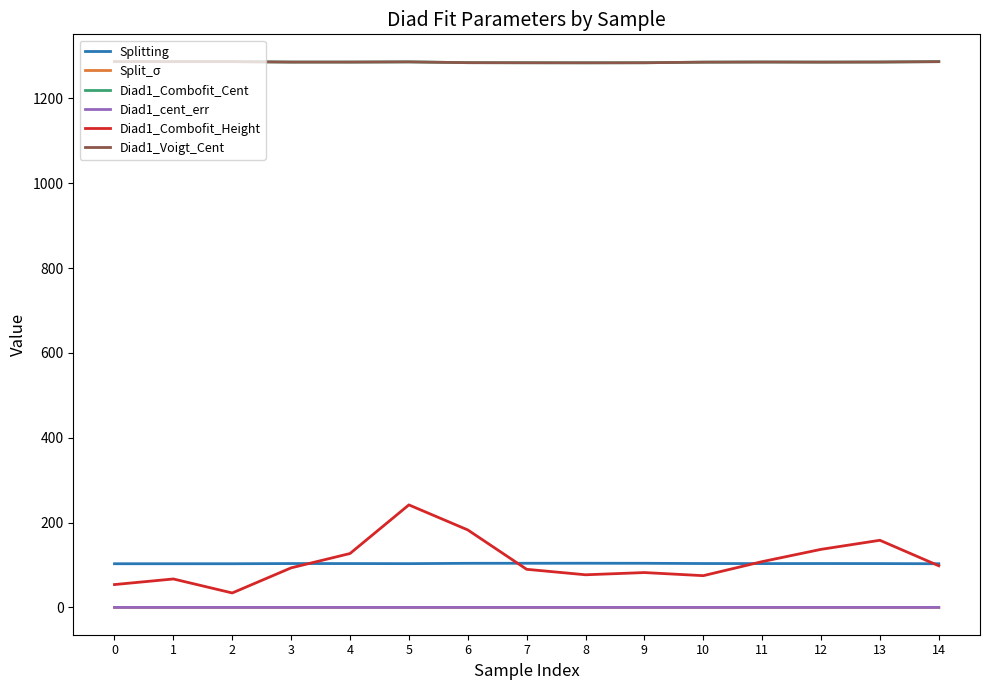

Reading left to right, extract all data points from this chart.

Splitting: 103.0	103.0	103.0	103.4	103.4	103.2	104.0	104.1	104.2	104.0	103.5	103.3	103.5	103.3	103.0
Split_σ: 0.0	0.0	0.0	0.0	0.0	0.0	0.0	0.0	0.0	0.0	0.0	0.0	0.0	0.0	0.0
Diad1_Combofit_Cent: 1286.4	1286.4	1286.4	1285.4	1285.4	1285.8	1284.0	1283.8	1283.7	1283.8	1285.2	1285.5	1285.3	1285.5	1286.4
Diad1_cent_err: 0.0	0.0	0.0	0.0	0.0	0.0	0.0	0.0	0.0	0.0	0.0	0.0	0.0	0.0	0.0
Diad1_Combofit_Height: 53.9	67.1	34.1	93.3	127.1	241.7	182.7	89.9	77.0	82.2	74.9	107.9	136.9	158.3	98.2
Diad1_Voigt_Cent: 1286.4	1286.4	1286.4	1285.4	1285.4	1285.8	1284.0	1283.8	1283.7	1283.8	1285.2	1285.5	1285.3	1285.5	1286.4